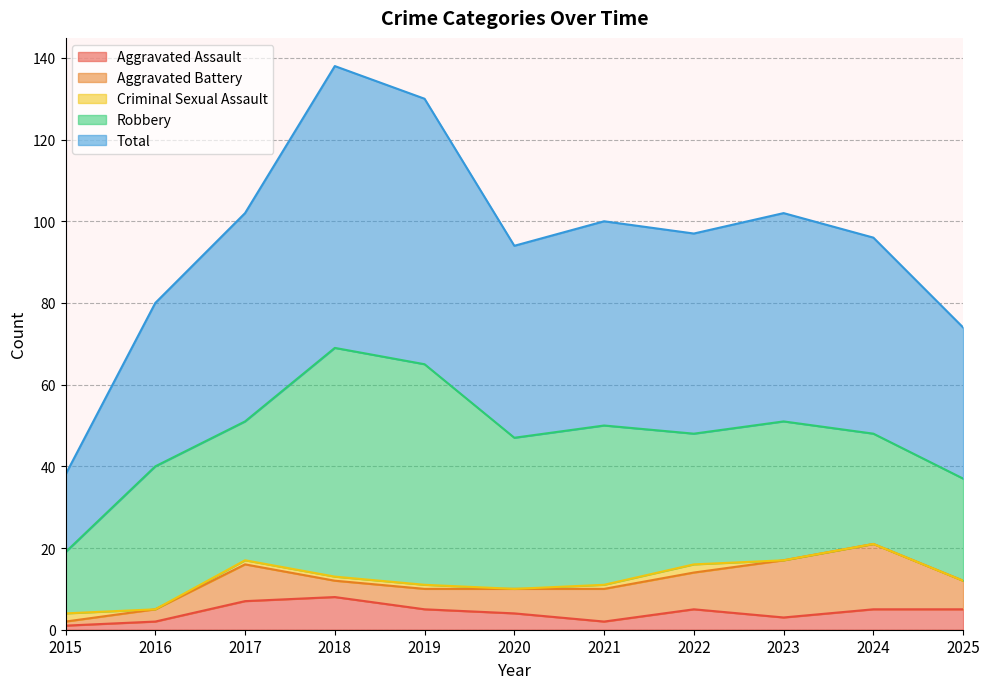

Where is the first local maximum for Criminal Sexual Assault?

2022